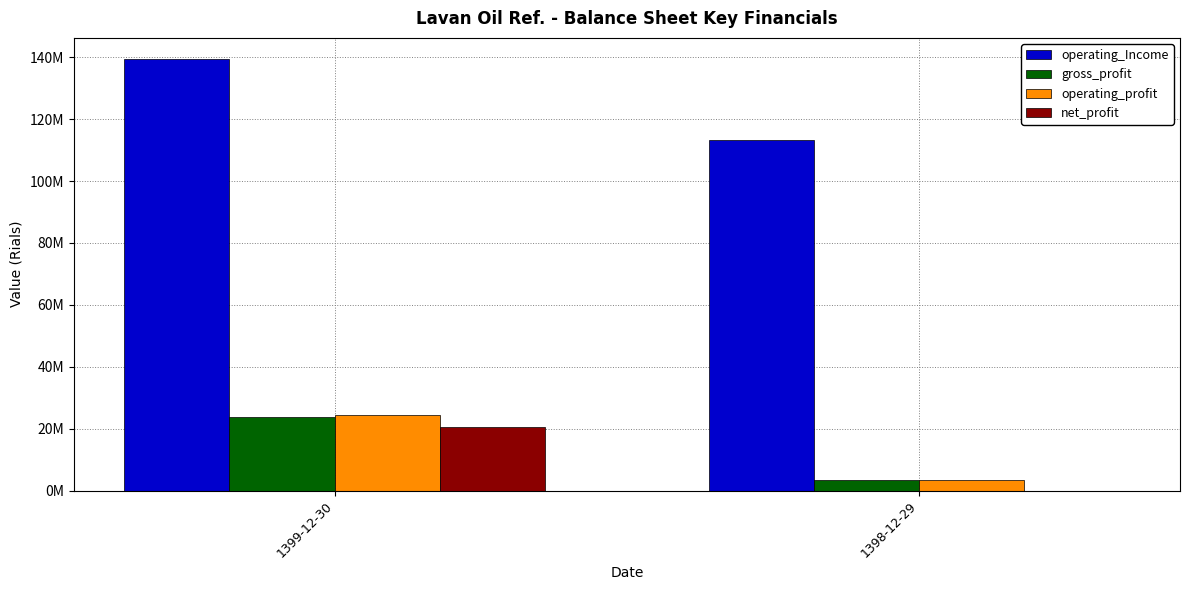

Are the bars grouped side by side (vs. stacked)?

Yes